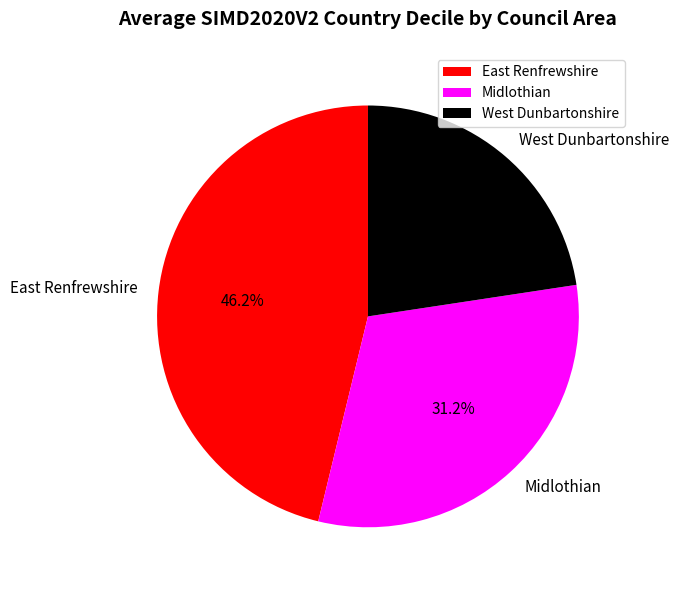

Between Midlothian and East Renfrewshire, which is larger?

East Renfrewshire